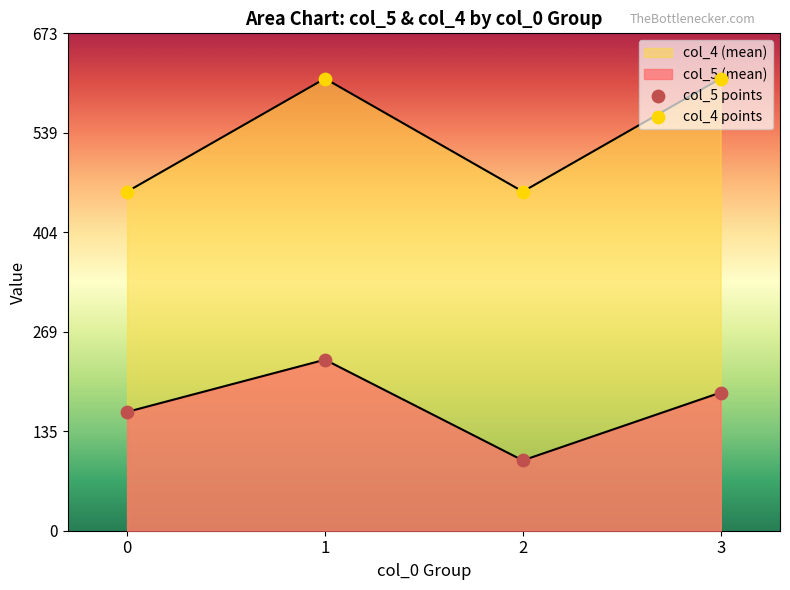

What is the total value across all series at 1?

843.5